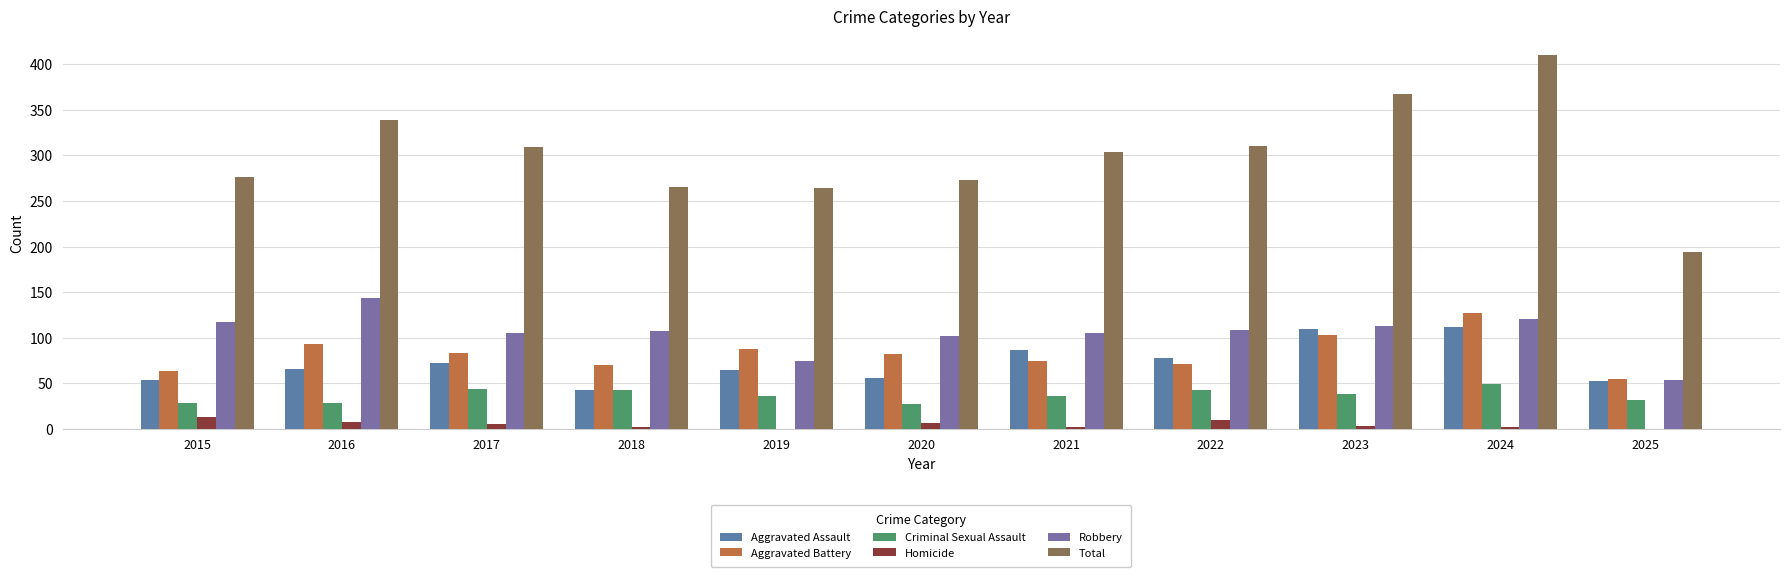

The Total series shows 410 at 2024. True or false?

True